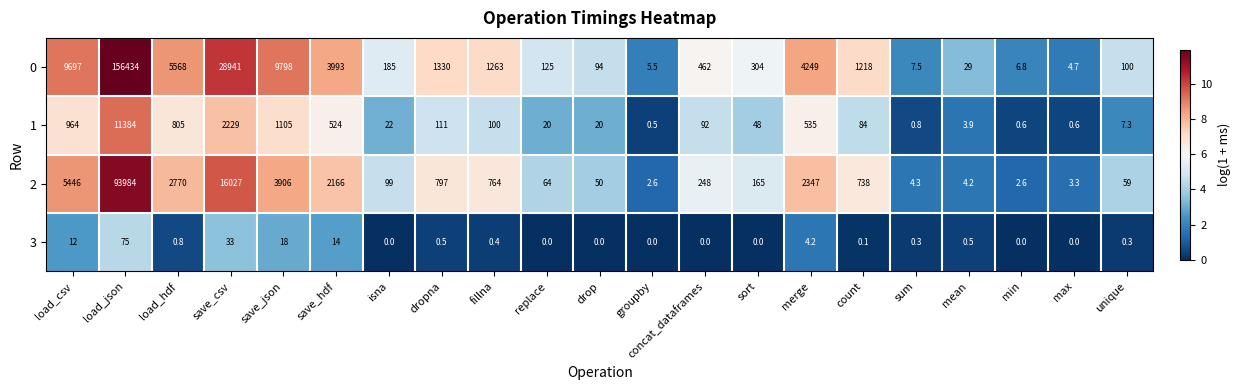

True or false: 2 has a value of 3.3 at max.

True